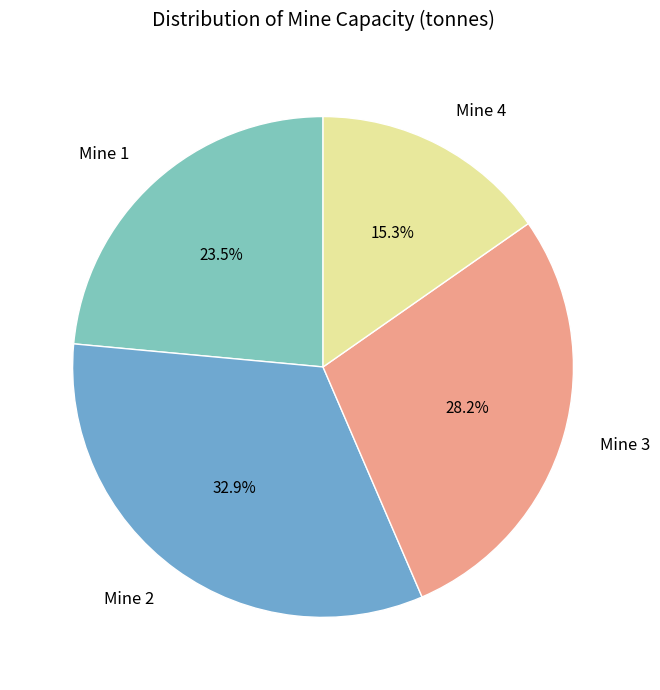

Is there any slice that represents more than half of the pie?

No